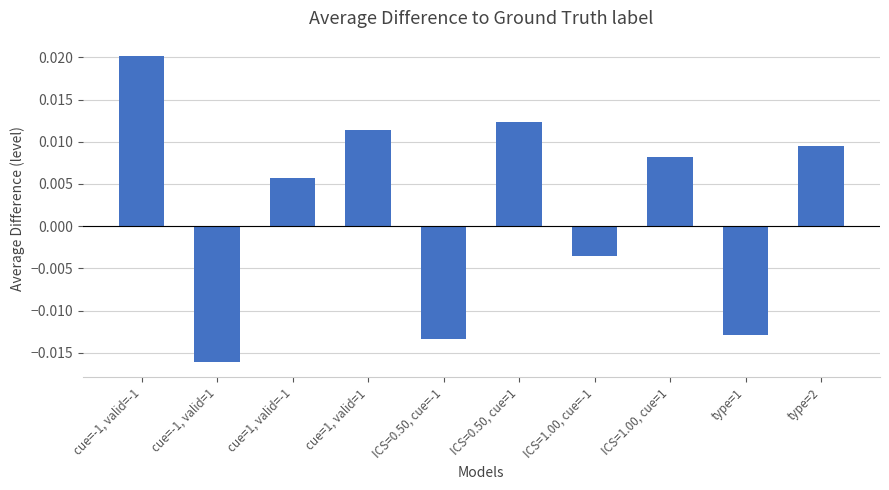

What position from the left is cue=1, valid=1?

4